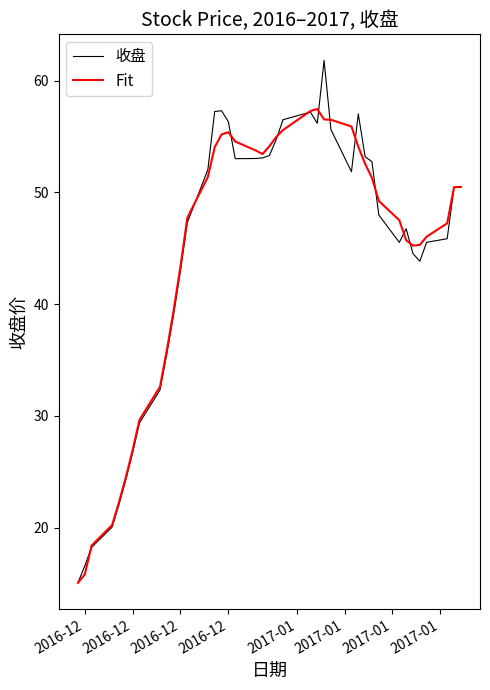

What is the maximum value for Fit?

57.5